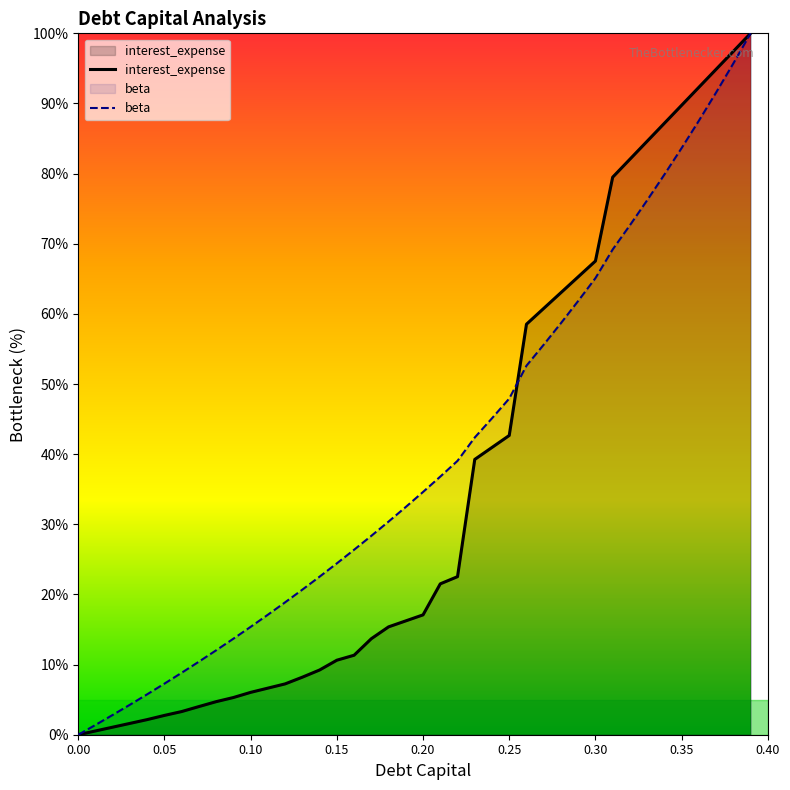

Which series ends up on top after the final intersection of debt_capital and interest_expense?

interest_expense